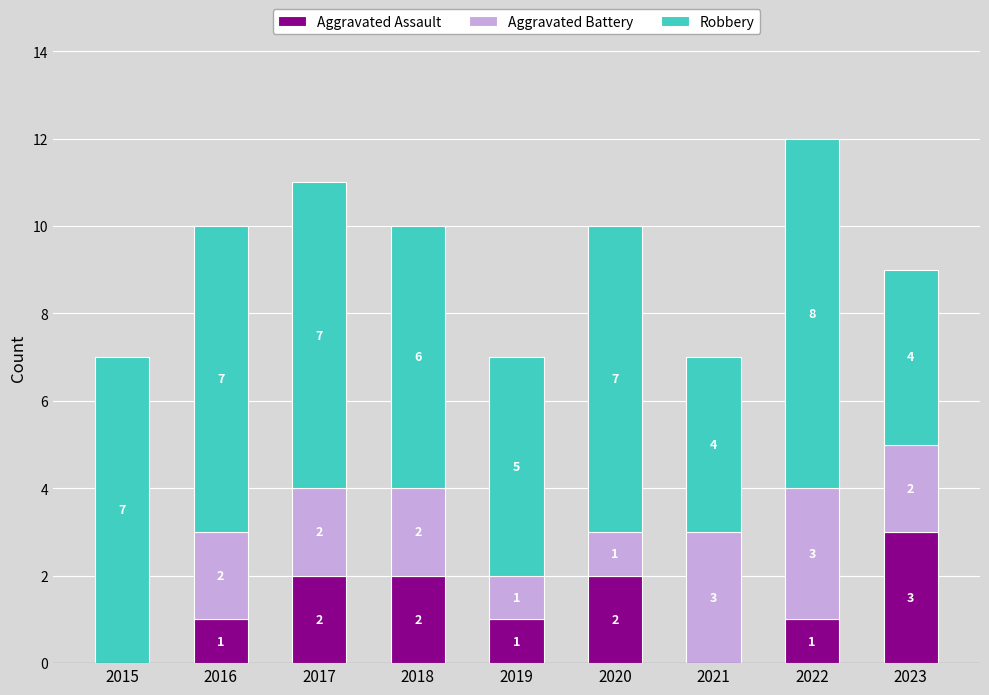

What are all the series names shown in the legend?

Aggravated Assault, Aggravated Battery, Robbery